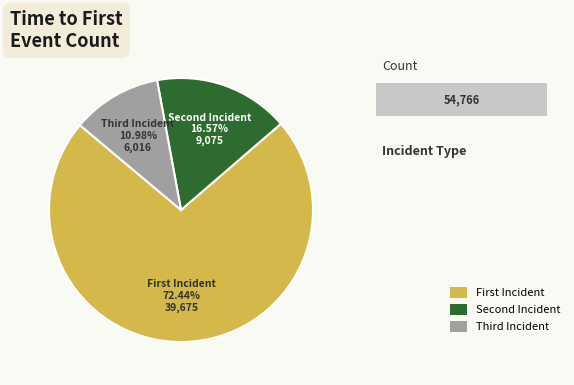

Which slice is the largest?

First Incident